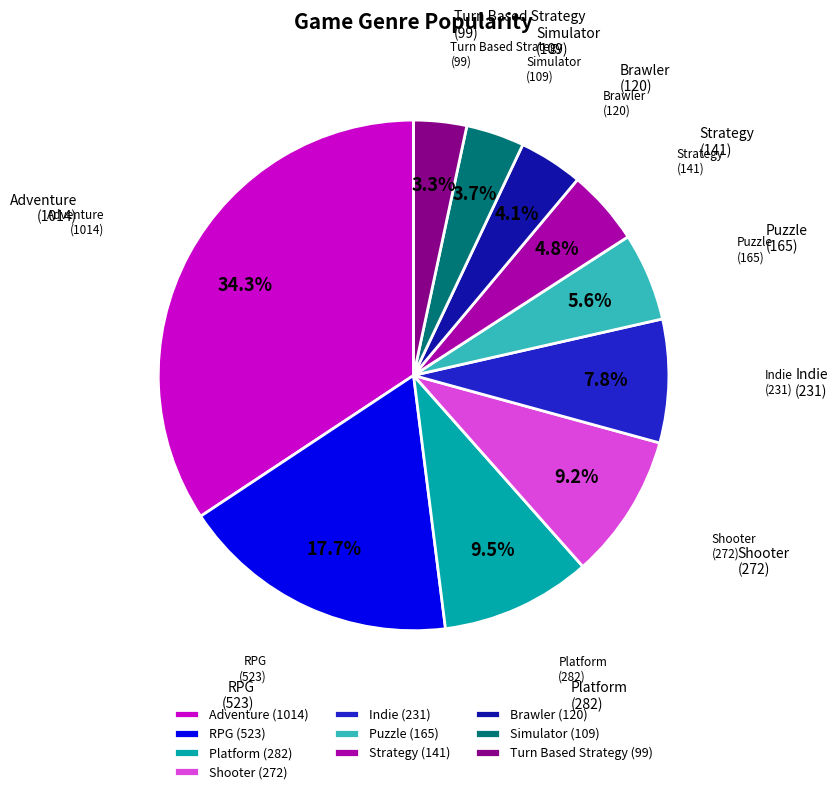

How many slices are in this pie chart?

10